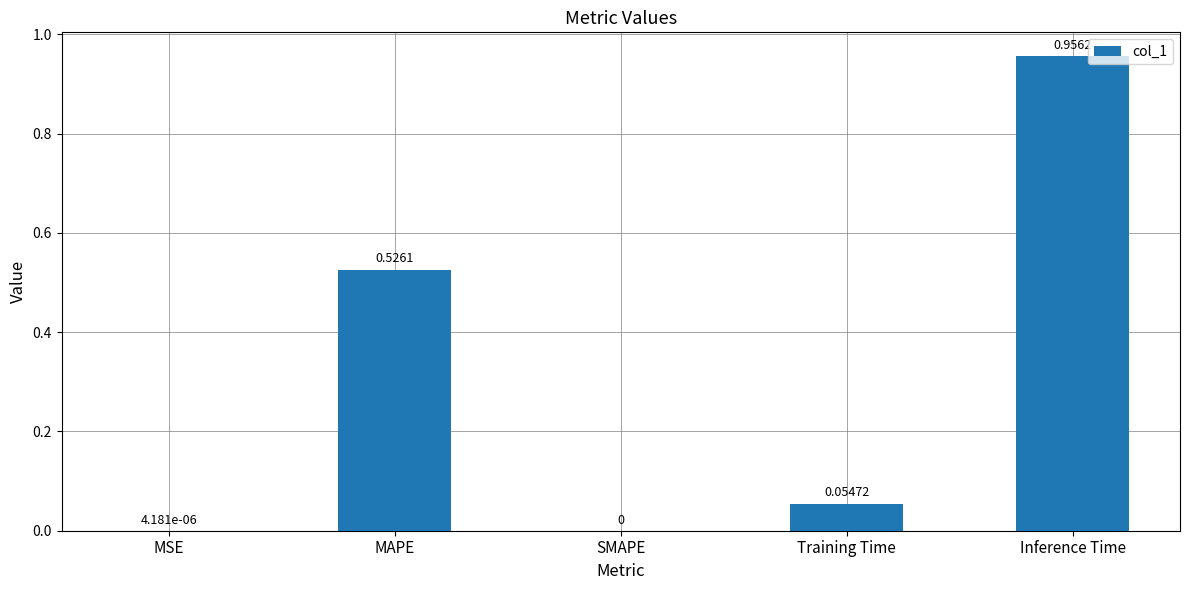

At which category does the chart reach its peak across all series?

Inference Time